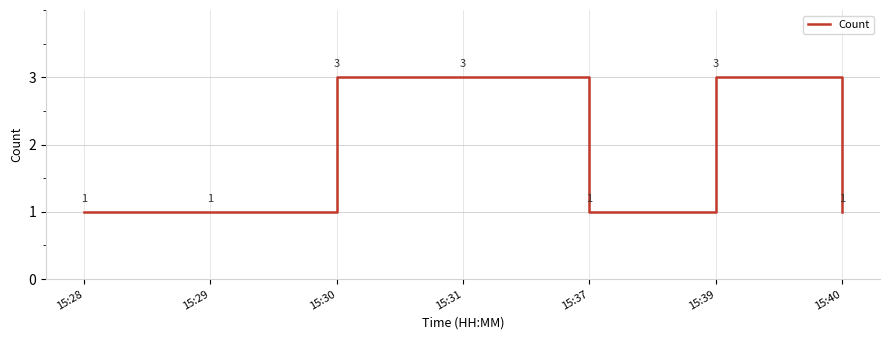

True or false: there are more than 0 points higher than both neighbors.

True